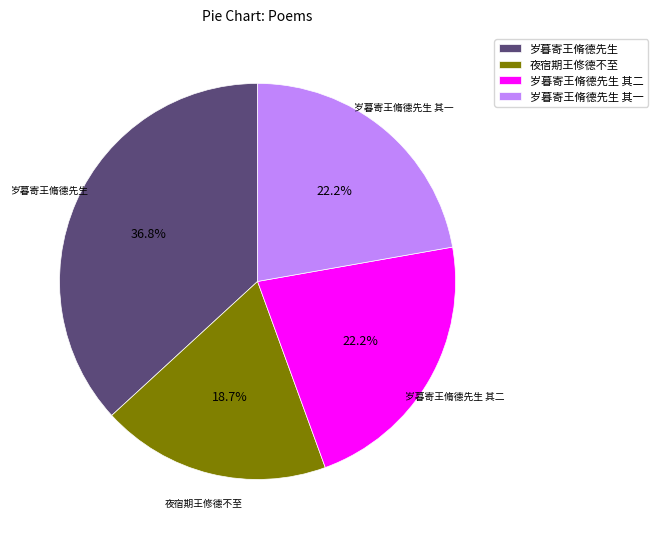

Which slice is the smallest?

夜宿期王修德不至